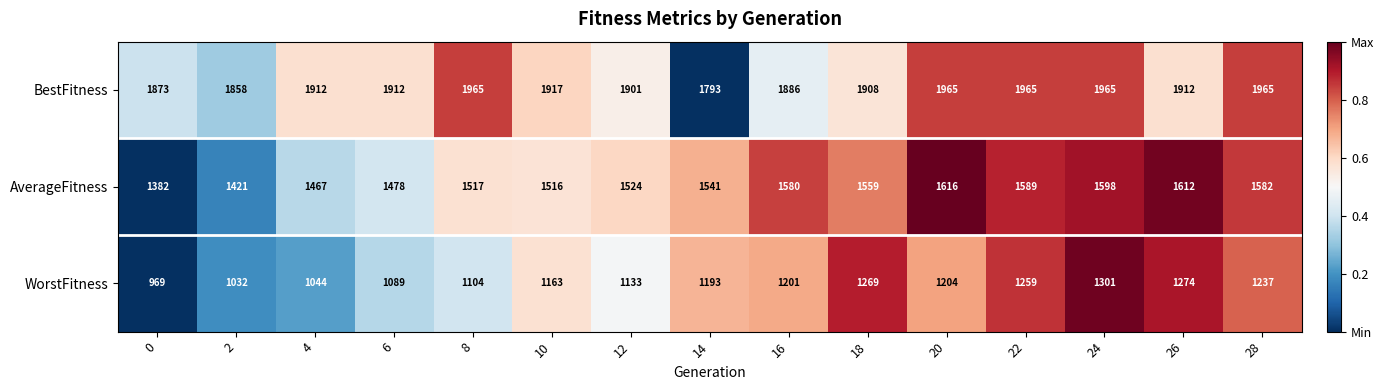

Which series has the widest spread of values?

WorstFitness